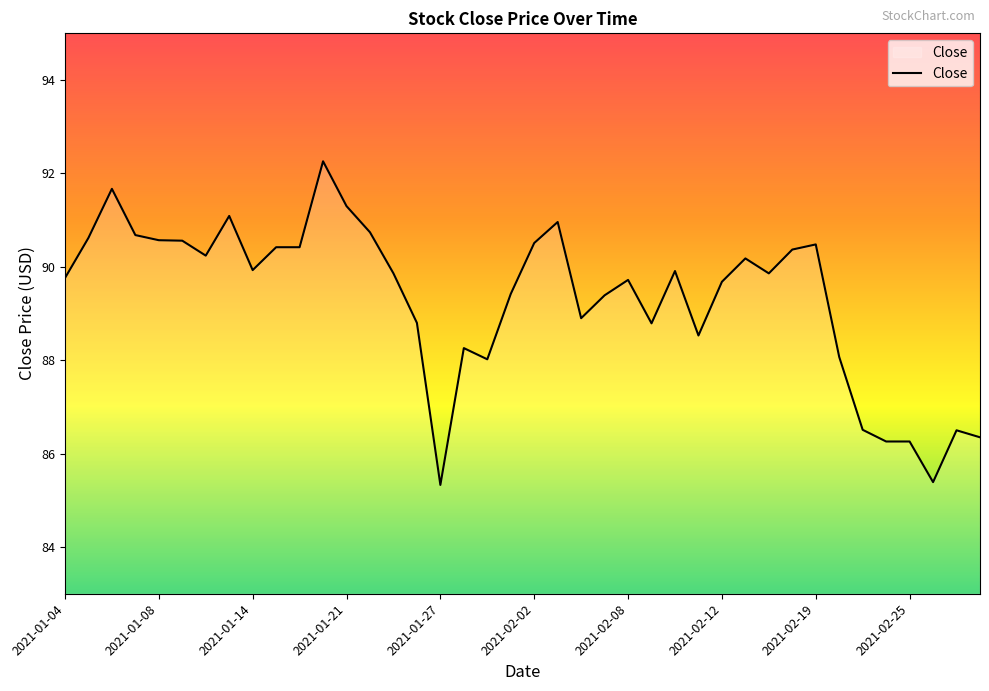

What is the difference between the maximum and minimum values?

6.9